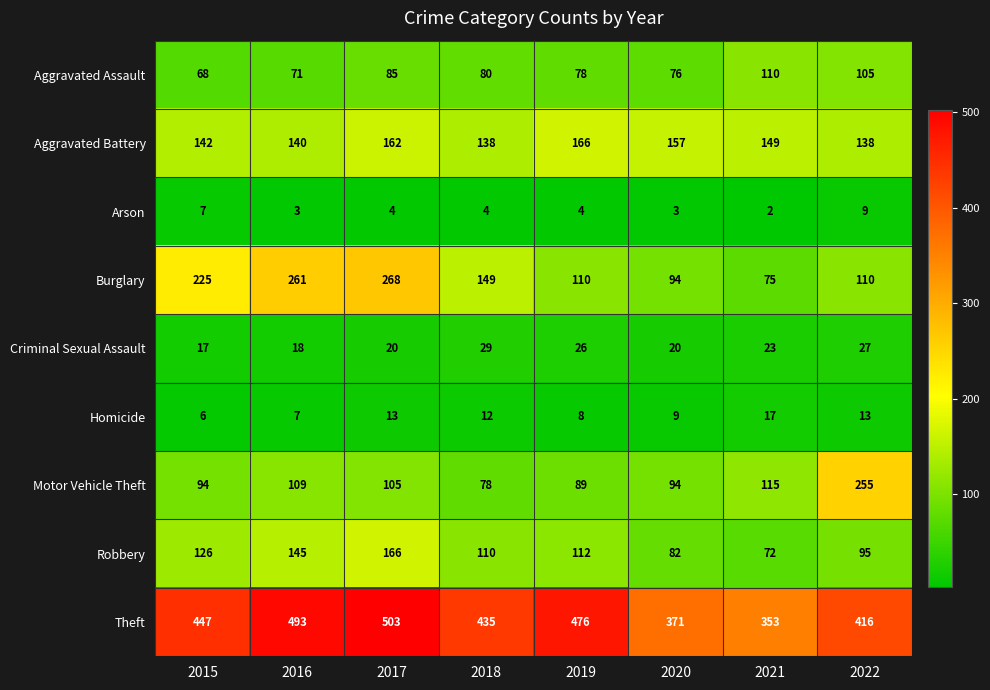

What is the difference between the highest and lowest values at 2020?

368